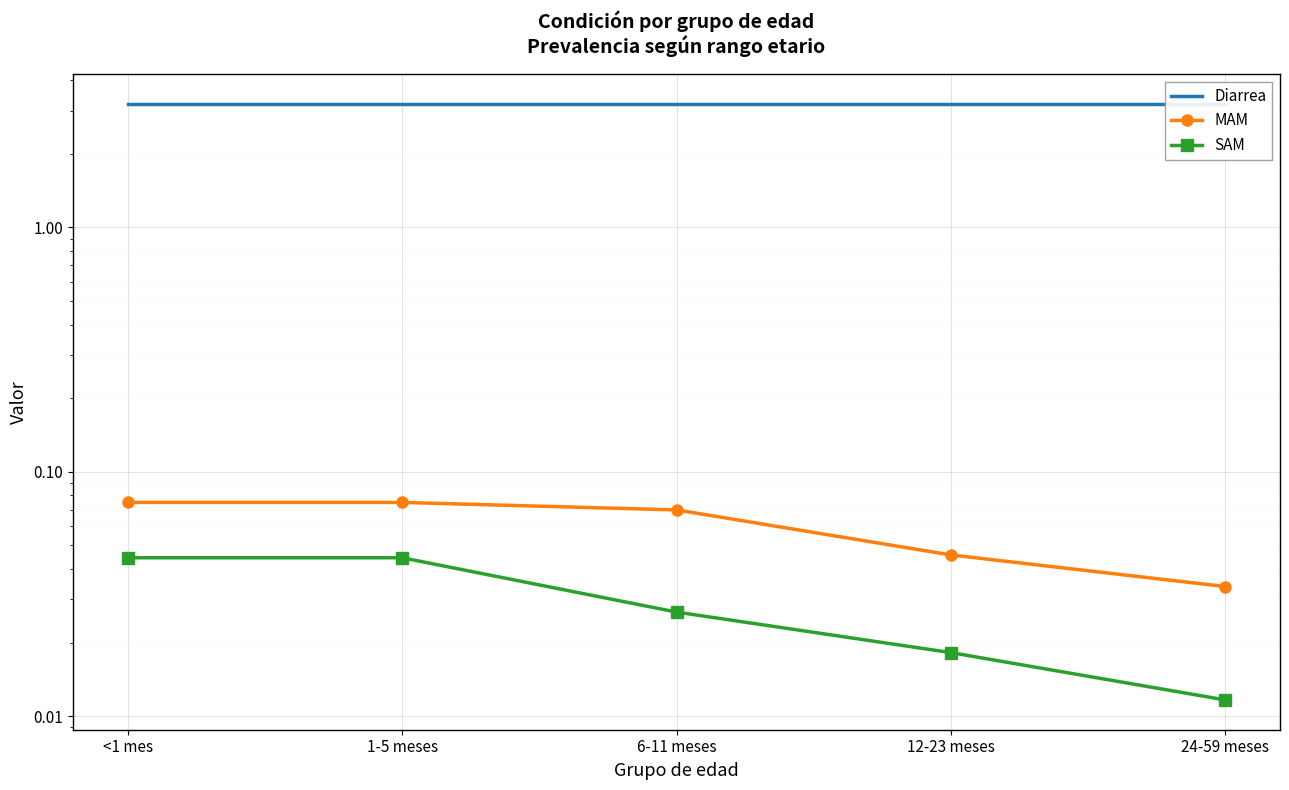

Count the number of data series in this chart.

3